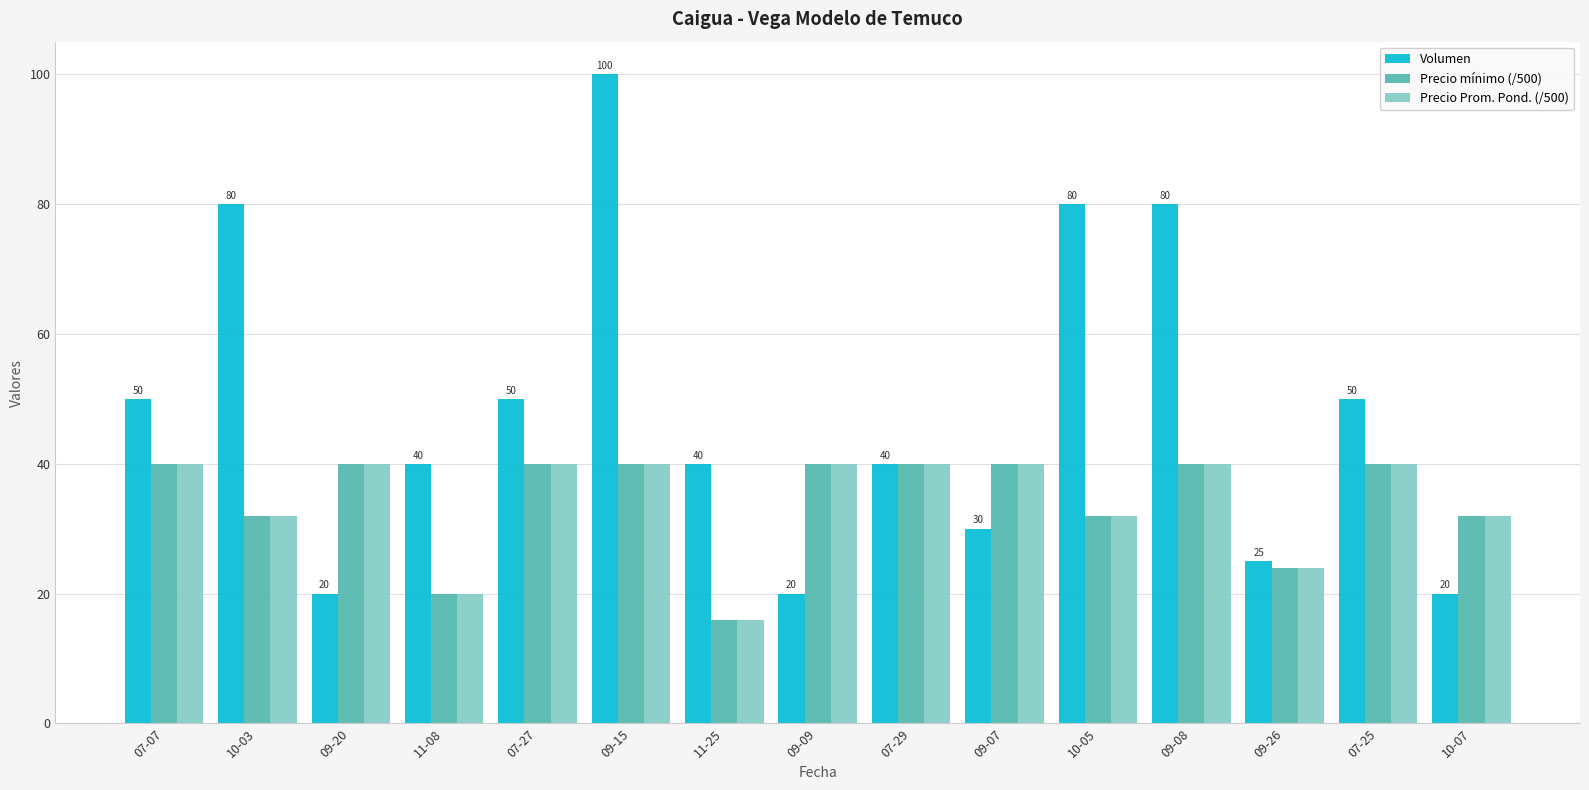

What is the average value of the Volumen series?

48